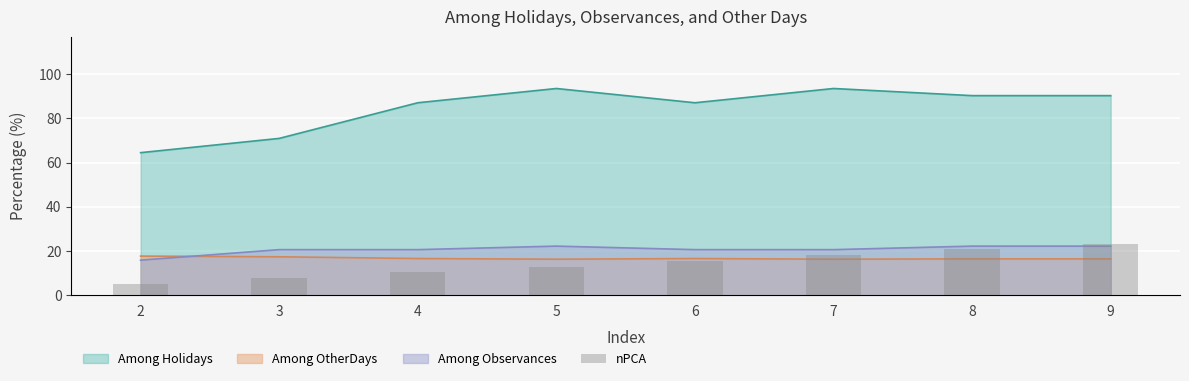

At which category does the chart reach its minimum across all series?

2